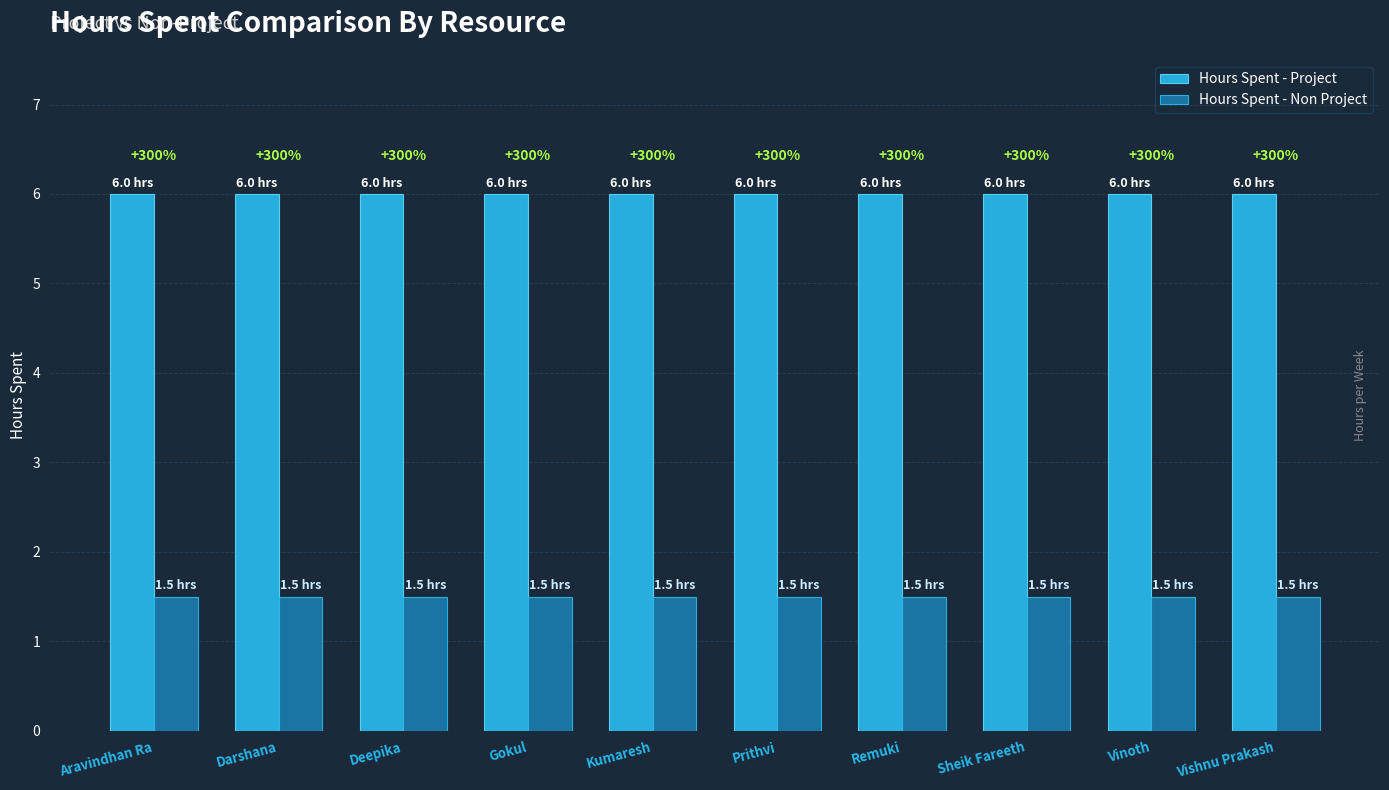

What is the label of the 10th bar from the right?

Aravindhan Ra